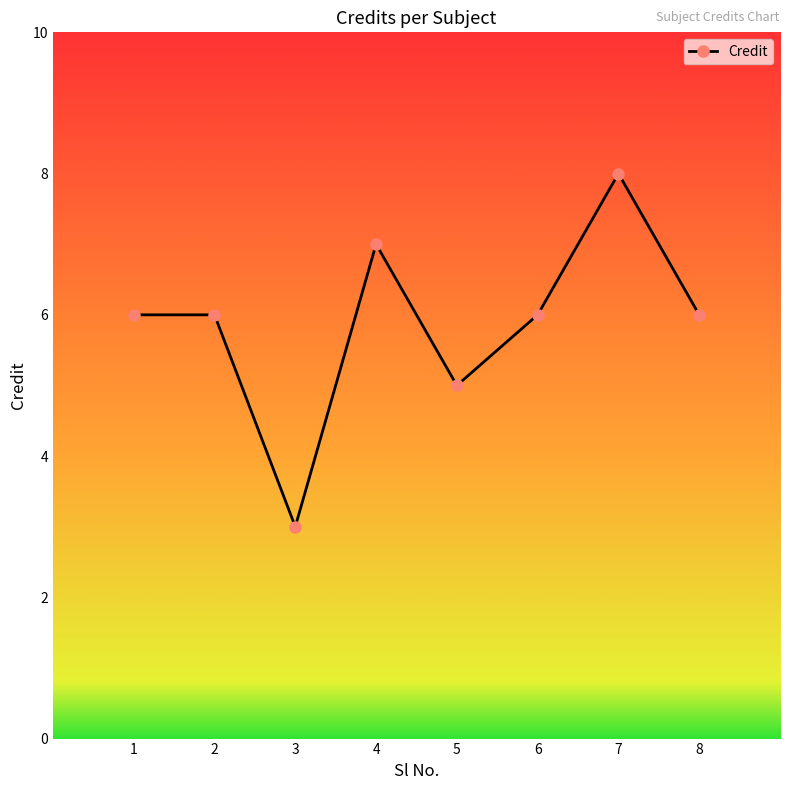

Is this an area chart (filled region under the line)?

No